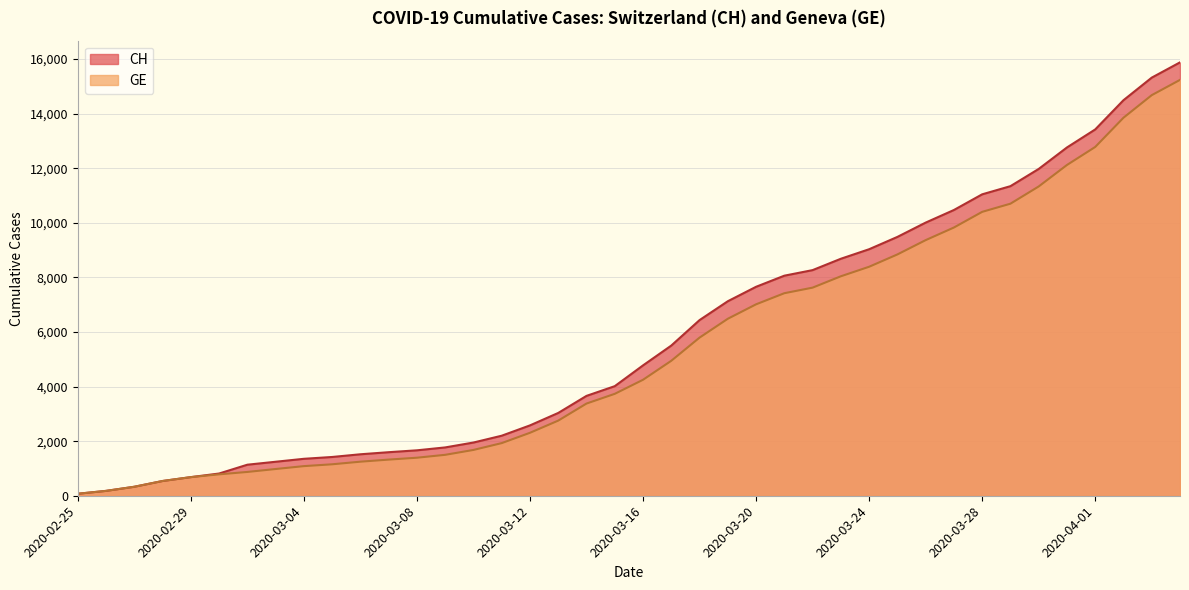

What is the sum of all CH values?

233436